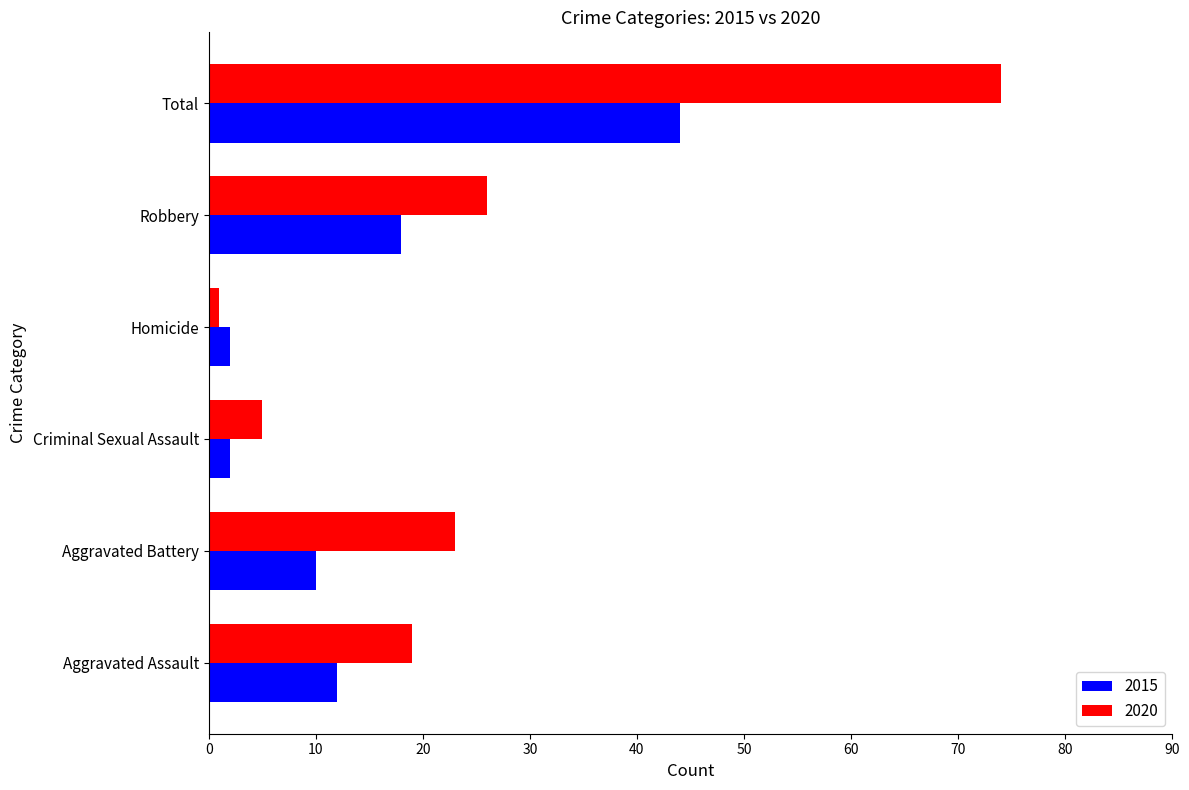

List the series in order of their overall mean, highest first.

2020, 2015